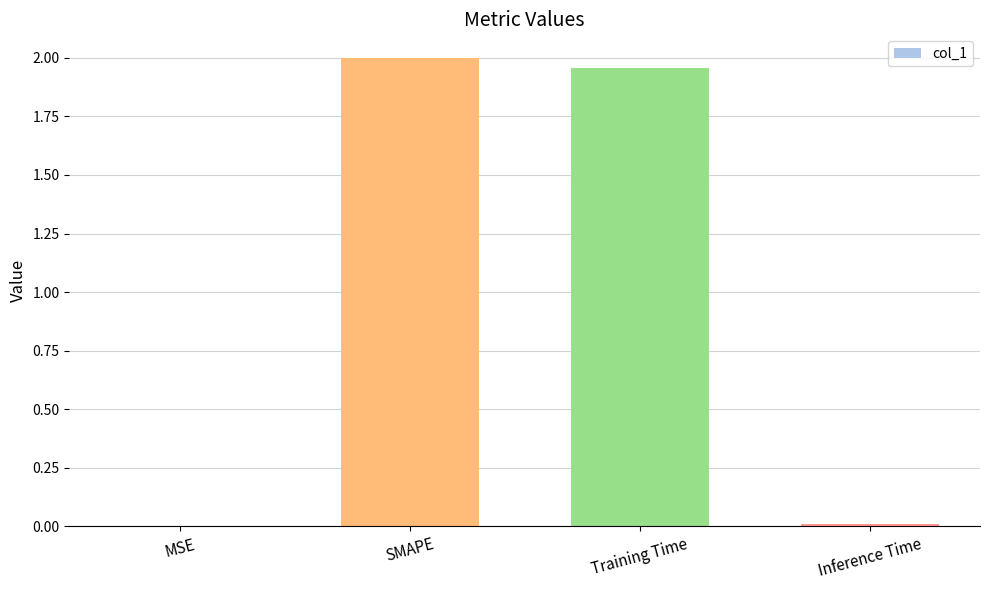

Which has a higher value, Training Time or Inference Time?

Training Time